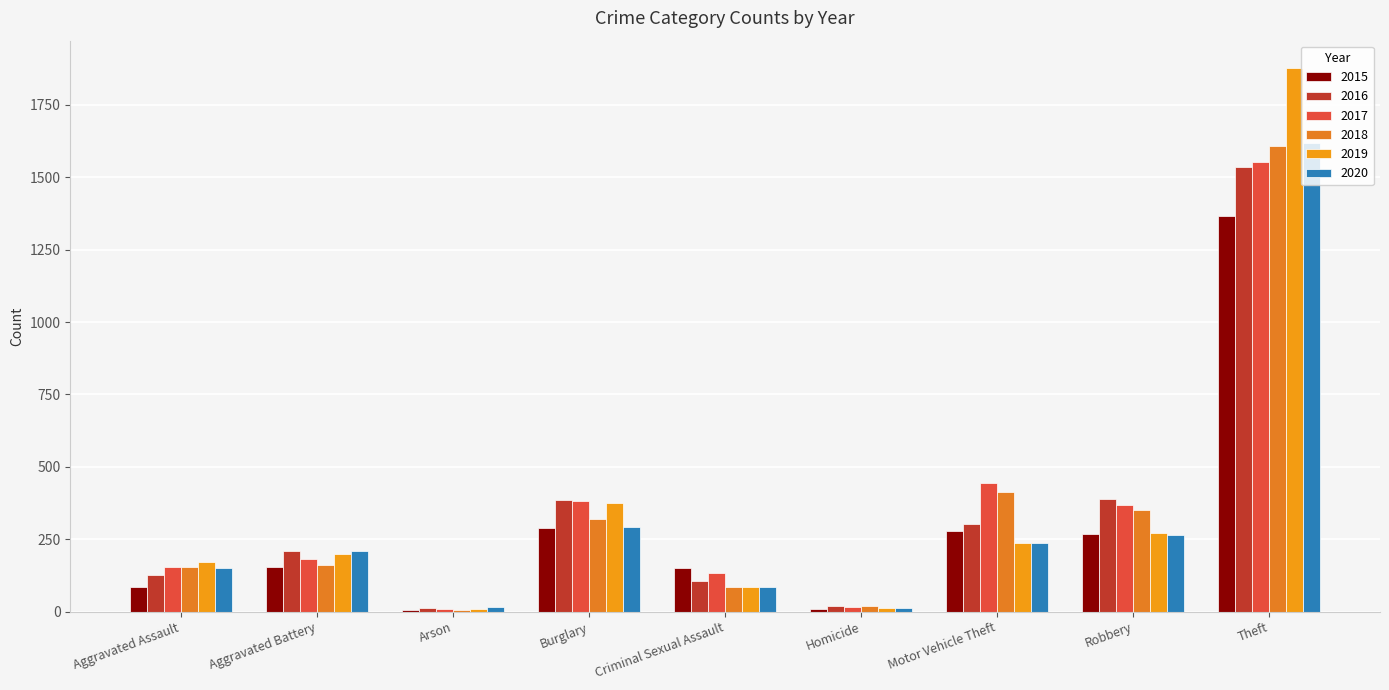

Which category has the highest value across all series?

Theft